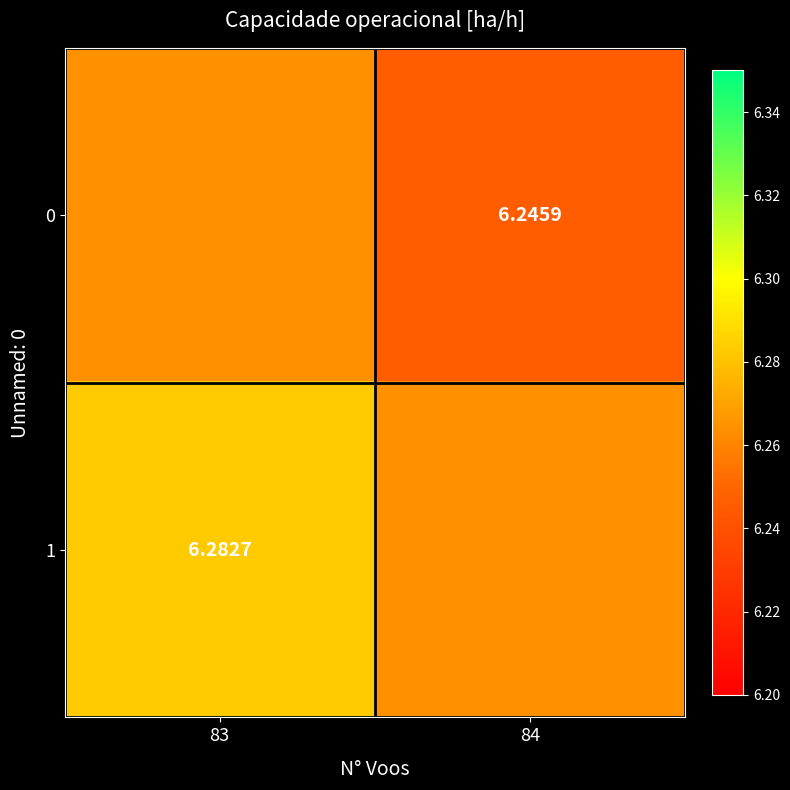

At which label is 0 closest to 6?

84